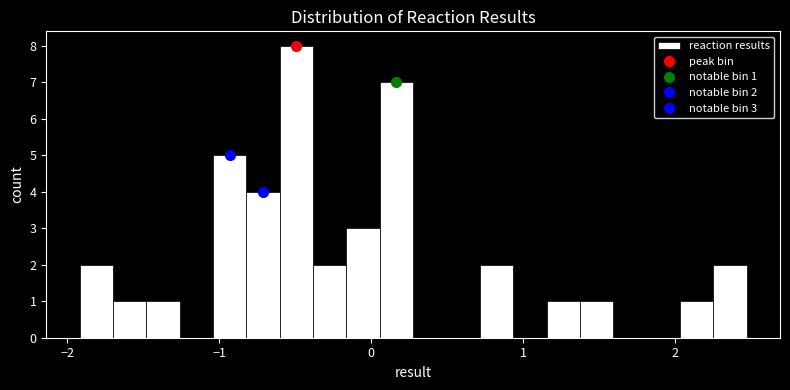

Read against the x-axis, roughly where is the centre of the tallest bar?

-0.5